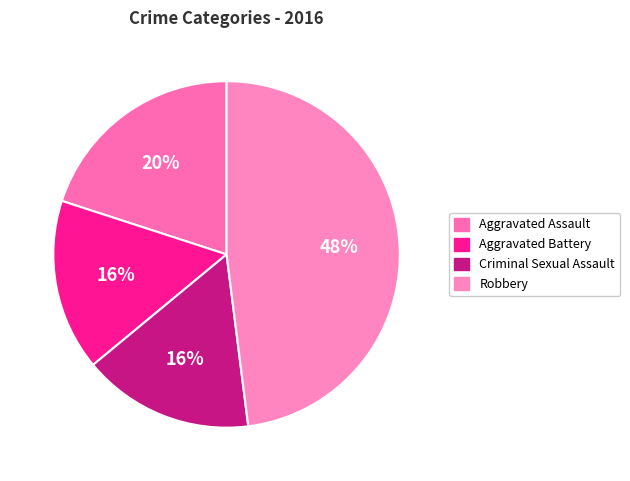

What percentage is the Aggravated Assault slice, to the nearest percent?

20%